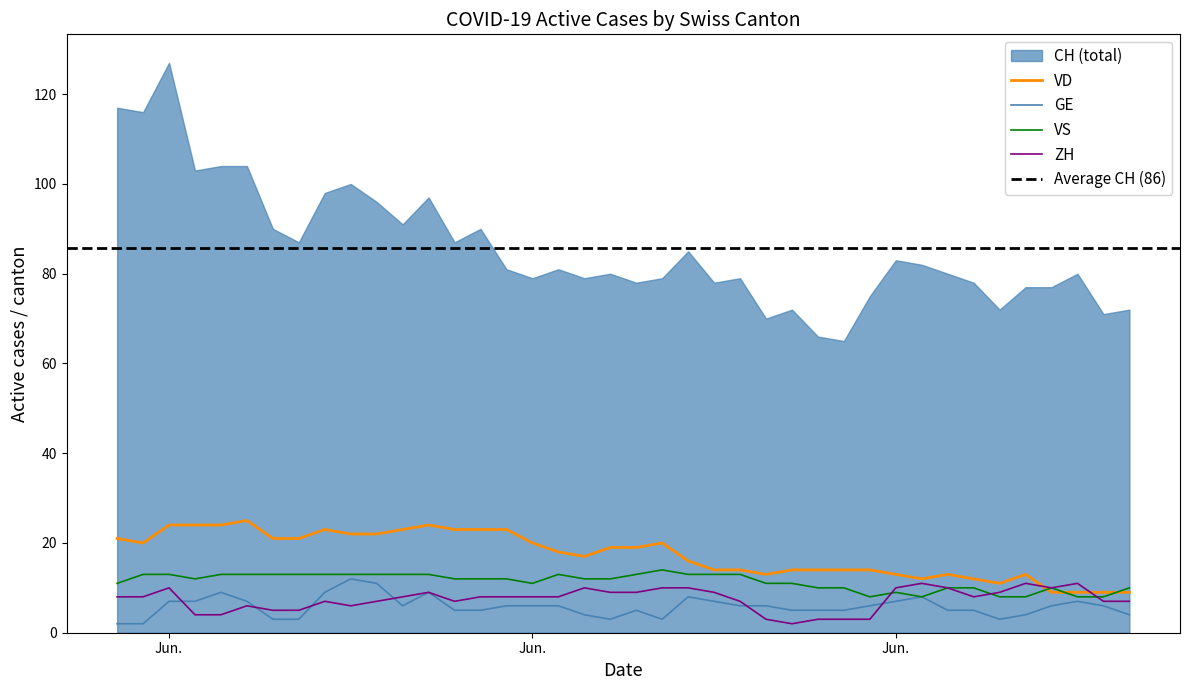

What is the average value of the ZH series?

7